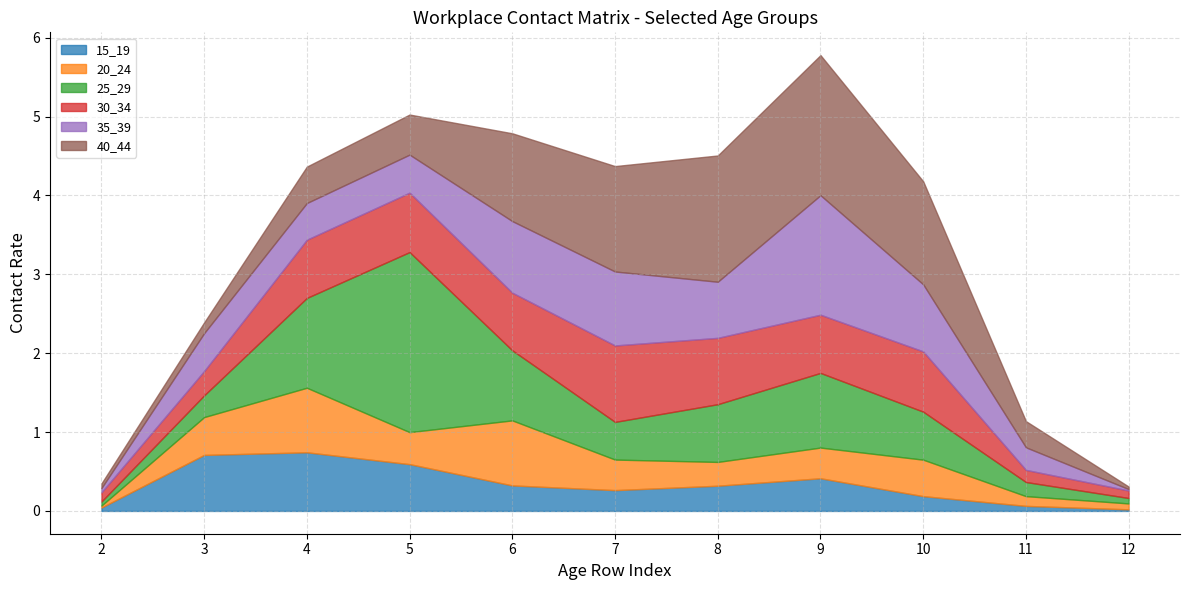

Is it true that 35_39 equals 0.3 at 5?

False